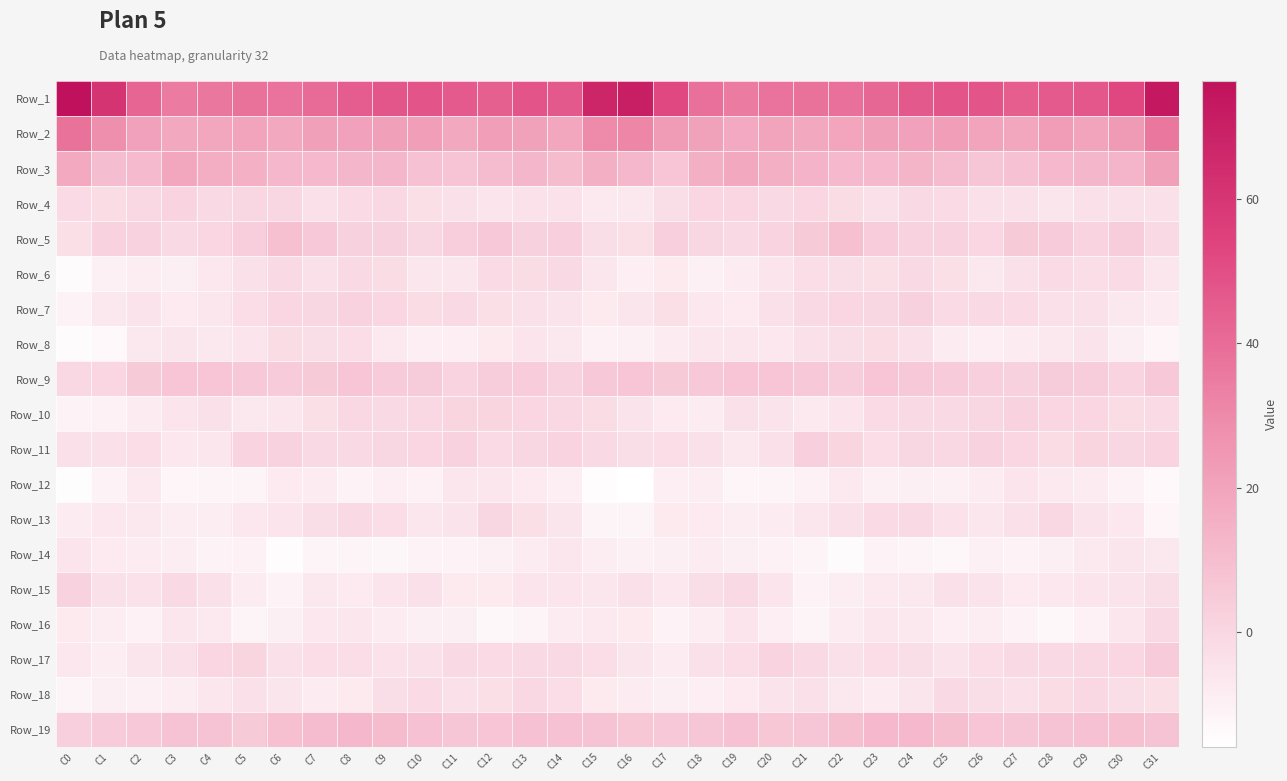

Reading left to right, list all the values displayed in this chart.

Row_1: C0=76.4	C1=60.8	C2=42.4	C3=35.1	C4=36.5	C5=38.1	C6=37.6	C7=40.5	C8=45.2	C9=47.2	C10=48.1	C11=46.0	C12=44.5	C13=47.7	C14=46.4	C15=67.2	C16=70.9	C17=52.1	C18=38.8	C19=34.9	C20=37.6	C21=37.8	C22=38.6	C23=42.1	C24=46.4	C25=47.6	C26=47.6	C27=44.9	C28=45.9	C29=47.1	C30=52.7	C31=73.0
Row_2: C0=37.9	C1=28.4	C2=20.9	C3=18.4	C4=18.9	C5=19.9	C6=18.0	C7=21.5	C8=21.1	C9=21.2	C10=22.0	C11=18.0	C12=22.2	C13=20.8	C14=18.8	C15=30.2	C16=31.6	C17=23.0	C18=20.6	C19=17.7	C20=20.0	C21=18.2	C22=19.5	C23=21.5	C24=20.9	C25=22.0	C26=20.1	C27=18.8	C28=22.5	C29=19.8	C30=23.4	C31=36.3
Row_3: C0=17.5	C1=9.8	C2=11.2	C3=18.8	C4=16.0	C5=14.9	C6=12.5	C7=12.1	C8=12.7	C9=12.7	C10=7.8	C11=7.3	C12=11.0	C13=12.9	C14=10.6	C15=15.1	C16=12.5	C17=7.1	C18=15.1	C19=18.5	C20=15.3	C21=14.1	C22=12.0	C23=12.1	C24=13.3	C25=10.9	C26=6.5	C27=8.7	C28=11.9	C29=12.7	C30=13.0	C31=21.3
Row_4: C0=-1.7	C1=-2.1	C2=-0.5	C3=1.1	C4=-1.1	C5=-0.3	C6=-0.3	C7=-4.0	C8=-1.8	C9=-0.8	C10=-3.3	C11=-4.1	C12=-5.4	C13=-4.5	C14=-4.5	C15=-7.2	C16=-6.7	C17=-2.7	C18=0.5	C19=0.4	C20=-1.2	C21=0.4	C22=-2.0	C23=-3.8	C24=-0.8	C25=-1.8	C26=-3.9	C27=-4.2	C28=-5.6	C29=-4.2	C30=-3.6	C31=-4.4
Row_5: C0=-3.2	C1=1.7	C2=1.6	C3=-1.4	C4=0.1	C5=3.3	C6=9.0	C7=5.8	C8=2.4	C9=2.2	C10=-0.1	C11=3.2	C12=6.0	C13=2.2	C14=2.9	C15=-2.7	C16=-3.0	C17=2.9	C18=-0.4	C19=-1.0	C20=1.1	C21=5.3	C22=8.9	C23=4.1	C24=2.0	C25=1.6	C26=0.3	C27=5.2	C28=4.8	C29=1.3	C30=3.5	C31=-1.5
Row_6: C0=-14.2	C1=-9.9	C2=-8.8	C3=-9.7	C4=-6.6	C5=-4.0	C6=-1.4	C7=-4.3	C8=-1.1	C9=-2.2	C10=-6.0	C11=-6.0	C12=-1.8	C13=-2.1	C14=-1.3	C15=-6.2	C16=-9.2	C17=-7.4	C18=-10.1	C19=-8.5	C20=-5.5	C21=-2.4	C22=-2.9	C23=-3.3	C24=-0.9	C25=-3.3	C26=-6.9	C27=-4.3	C28=-1.7	C29=-2.3	C30=-1.8	C31=-6.2
Row_7: C0=-10.8	C1=-6.9	C2=-4.8	C3=-8.0	C4=-6.2	C5=-2.4	C6=0.3	C7=-0.3	C8=1.5	C9=0.2	C10=-2.0	C11=-1.3	C12=-3.3	C13=-3.8	C14=-5.0	C15=-7.5	C16=-5.7	C17=-3.2	C18=-6.4	C19=-8.0	C20=-4.2	C21=-1.3	C22=0.2	C23=-0.2	C24=2.3	C25=-1.6	C26=-1.2	C27=-1.8	C28=-3.7	C29=-4.0	C30=-6.7	C31=-8.6
Row_8: C0=-14.2	C1=-13.2	C2=-6.8	C3=-5.6	C4=-6.7	C5=-5.3	C6=-1.9	C7=-2.7	C8=-2.4	C9=-7.0	C10=-9.2	C11=-9.2	C12=-7.4	C13=-5.2	C14=-6.8	C15=-10.2	C16=-9.9	C17=-8.0	C18=-6.0	C19=-5.9	C20=-6.4	C21=-3.7	C22=-2.8	C23=-2.0	C24=-3.7	C25=-8.7	C26=-9.3	C27=-8.2	C28=-6.7	C29=-4.8	C30=-9.7	C31=-12.0
Row_9: C0=-0.5	C1=0.4	C2=5.3	C3=7.0	C4=7.0	C5=5.7	C6=4.7	C7=5.1	C8=6.8	C9=4.7	C10=4.4	C11=1.3	C12=3.8	C13=4.1	C14=2.0	C15=5.4	C16=6.8	C17=5.2	C18=6.0	C19=6.9	C20=7.0	C21=5.4	C22=3.6	C23=6.8	C24=5.6	C25=4.9	C26=2.7	C27=2.2	C28=4.4	C29=3.5	C30=1.0	C31=5.4
Row_10: C0=-11.0	C1=-10.5	C2=-8.7	C3=-5.5	C4=-4.2	C5=-6.8	C6=-6.0	C7=-3.1	C8=-0.8	C9=-1.3	C10=-0.5	C11=0.9	C12=0.8	C13=0.2	C14=-0.5	C15=-2.1	C16=-5.1	C17=-7.7	C18=-8.2	C19=-4.1	C20=-5.0	C21=-7.0	C22=-5.3	C23=-1.6	C24=-1.1	C25=-1.0	C26=-0.1	C27=1.4	C28=0.1	C29=0.6	C30=-2.2	C31=-1.7
Row_11: C0=-3.5	C1=-4.4	C2=-2.5	C3=-6.4	C4=-6.0	C5=1.3	C6=1.9	C7=-1.3	C8=-1.2	C9=-0.4	C10=0.0	C11=1.9	C12=-1.8	C13=-0.4	C14=1.1	C15=-0.8	C16=-2.8	C17=-2.3	C18=-4.2	C19=-6.9	C20=-3.6	C21=2.7	C22=0.9	C23=-2.3	C24=-0.4	C25=-0.7	C26=2.0	C27=0.5	C28=-2.2	C29=0.8	C30=-0.3	C31=1.3
Row_12: C0=-15.2	C1=-11.0	C2=-7.1	C3=-12.2	C4=-11.7	C5=-11.4	C6=-7.8	C7=-8.5	C8=-10.6	C9=-9.2	C10=-10.4	C11=-6.2	C12=-6.2	C13=-7.9	C14=-9.2	C15=-14.7	C16=-16.0	C17=-9.3	C18=-9.0	C19=-12.3	C20=-11.5	C21=-10.5	C22=-7.0	C23=-10.1	C24=-9.7	C25=-9.9	C26=-8.7	C27=-5.4	C28=-7.3	C29=-8.3	C30=-10.7	C31=-13.3
Row_13: C0=-8.6	C1=-6.5	C2=-6.7	C3=-8.9	C4=-9.1	C5=-6.6	C6=-5.2	C7=-2.8	C8=-1.0	C9=-2.6	C10=-6.0	C11=-5.1	C12=-0.3	C13=-3.1	C14=-5.8	C15=-11.4	C16=-12.0	C17=-7.6	C18=-7.8	C19=-8.9	C20=-8.3	C21=-6.0	C22=-4.4	C23=-1.9	C24=-1.0	C25=-4.5	C26=-6.1	C27=-3.5	C28=-0.5	C29=-5.0	C30=-6.5	C31=-12.2
Row_14: C0=-5.5	C1=-7.7	C2=-8.1	C3=-8.9	C4=-10.6	C5=-10.5	C6=-14.8	C7=-11.8	C8=-11.4	C9=-12.7	C10=-10.8	C11=-10.7	C12=-9.9	C13=-8.5	C14=-6.0	C15=-9.0	C16=-10.1	C17=-9.8	C18=-8.4	C19=-9.6	C20=-10.4	C21=-12.0	C22=-14.4	C23=-10.9	C24=-12.0	C25=-12.8	C26=-10.2	C27=-10.9	C28=-9.7	C29=-7.3	C30=-5.8	C31=-6.9
Row_15: C0=1.7	C1=-3.4	C2=-4.6	C3=-0.9	C4=-3.5	C5=-8.8	C6=-10.7	C7=-6.9	C8=-7.7	C9=-5.2	C10=-3.8	C11=-7.3	C12=-7.5	C13=-5.5	C14=-5.5	C15=-6.1	C16=-3.4	C17=-6.3	C18=-3.0	C19=-1.2	C20=-5.3	C21=-10.6	C22=-8.8	C23=-7.2	C24=-7.0	C25=-4.2	C26=-4.9	C27=-8.0	C28=-6.4	C29=-5.3	C30=-4.9	C31=-2.9
Row_16: C0=-7.7	C1=-8.9	C2=-10.5	C3=-6.2	C4=-7.0	C5=-11.5	C6=-9.8	C7=-6.4	C8=-6.0	C9=-8.6	C10=-9.6	C11=-9.8	C12=-12.9	C13=-11.6	C14=-8.3	C15=-7.2	C16=-7.6	C17=-10.9	C18=-8.8	C19=-5.4	C20=-9.3	C21=-11.3	C22=-8.2	C23=-5.9	C24=-6.8	C25=-9.2	C26=-9.0	C27=-11.0	C28=-13.1	C29=-10.4	C30=-6.2	C31=-1.3
Row_17: C0=-6.6	C1=-9.0	C2=-5.5	C3=-3.4	C4=-0.1	C5=0.8	C6=-3.4	C7=-2.5	C8=-2.5	C9=-4.6	C10=-4.2	C11=-1.1	C12=-1.6	C13=-0.9	C14=-1.1	C15=-2.5	C16=-5.6	C17=-8.2	C18=-4.2	C19=-2.3	C20=1.0	C21=-0.9	C22=-3.5	C23=-2.4	C24=-3.0	C25=-5.0	C26=-2.3	C27=-1.2	C28=-1.5	C29=-0.8	C30=-0.1	C31=4.7
Row_18: C0=-11.6	C1=-9.8	C2=-10.0	C3=-8.8	C4=-6.1	C5=-3.8	C6=-5.5	C7=-8.2	C8=-7.6	C9=-2.8	C10=-1.6	C11=-3.5	C12=-3.2	C13=-0.7	C14=-2.3	C15=-7.5	C16=-8.7	C17=-9.8	C18=-9.5	C19=-7.9	C20=-5.0	C21=-4.1	C22=-6.7	C23=-8.7	C24=-5.8	C25=-1.3	C26=-2.9	C27=-3.4	C28=-2.1	C29=-0.8	C30=-2.7	C31=-3.3
Row_19: C0=3.0	C1=4.7	C2=5.8	C3=7.6	C4=7.6	C5=5.2	C6=9.0	C7=11.0	C8=12.3	C9=10.4	C10=8.2	C11=6.4	C12=7.0	C13=8.3	C14=8.5	C15=7.7	C16=6.4	C17=5.3	C18=6.4	C19=8.2	C20=6.2	C21=6.4	C22=9.5	C23=12.1	C24=11.8	C25=9.6	C26=7.1	C27=6.5	C28=7.8	C29=8.2	C30=9.0	C31=7.6